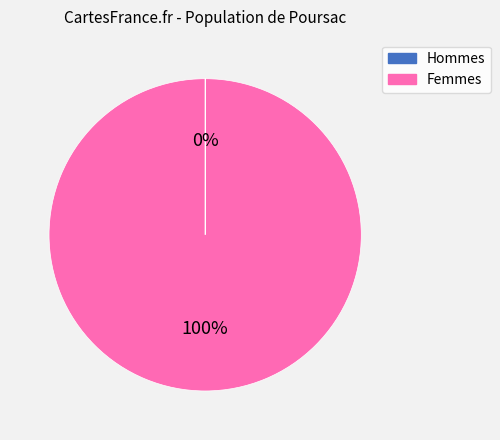

True or false: Femmes accounts for 93% of the total.

False